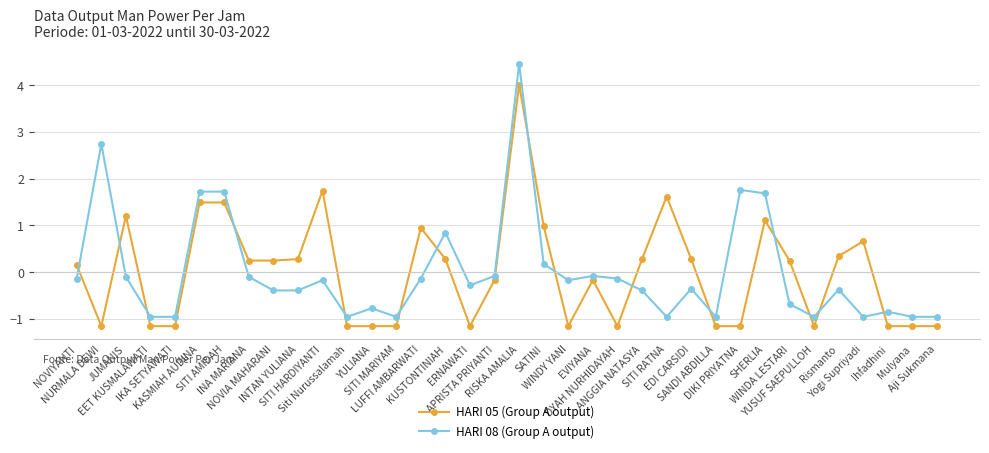

How many values in the HARI 05 (Group A output) series are below 0?

17